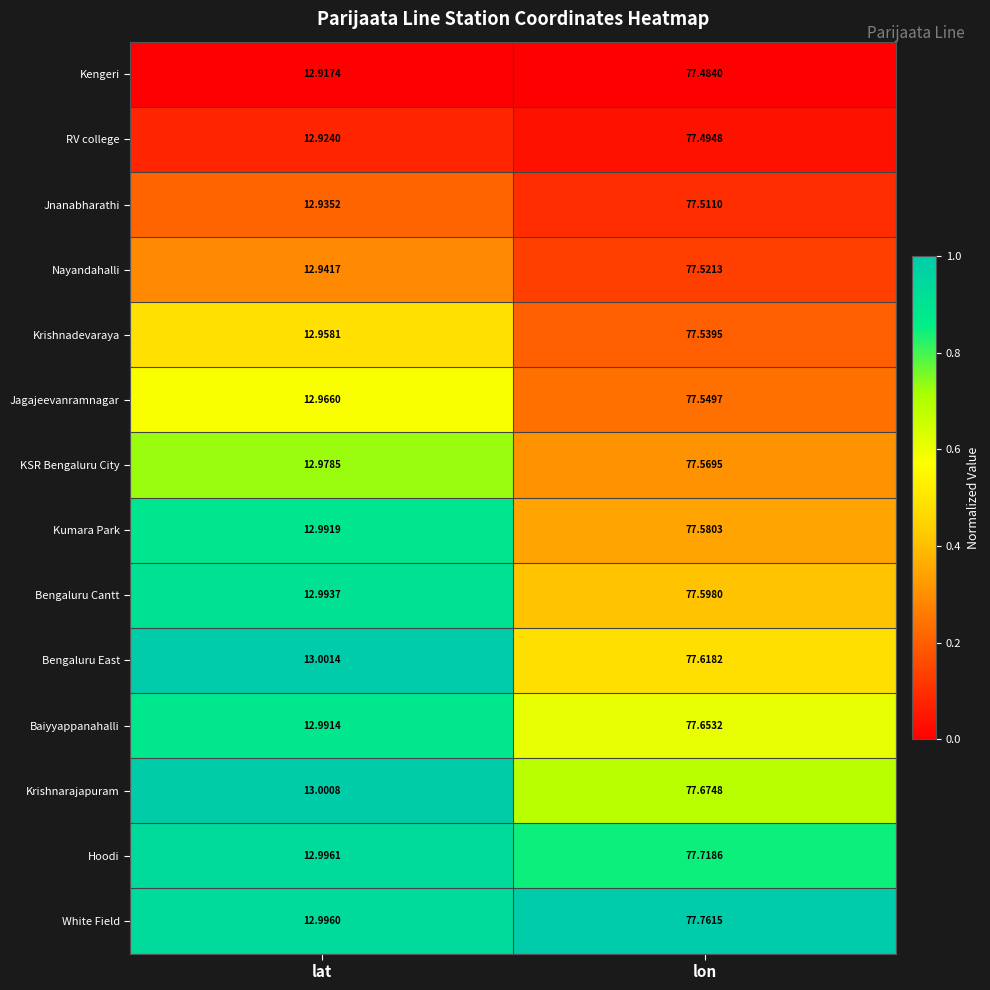

Rank the series at lon from lowest to highest value.

Kengeri, RV college, Jnanabharathi, Nayandahalli, Krishnadevaraya, Jagajeevanramnagar, KSR Bengaluru City, Kumara Park, Bengaluru Cantt, Bengaluru East, Baiyyappanahalli, Krishnarajapuram, Hoodi, White Field